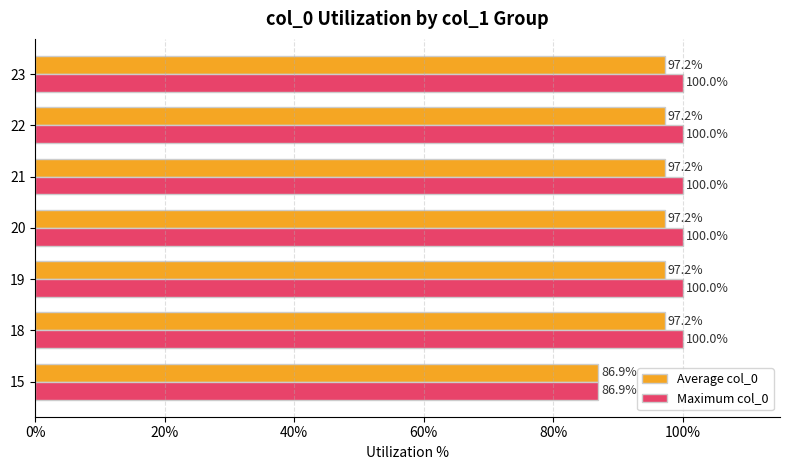

What is the sum of all Average col_0 values?

670.1